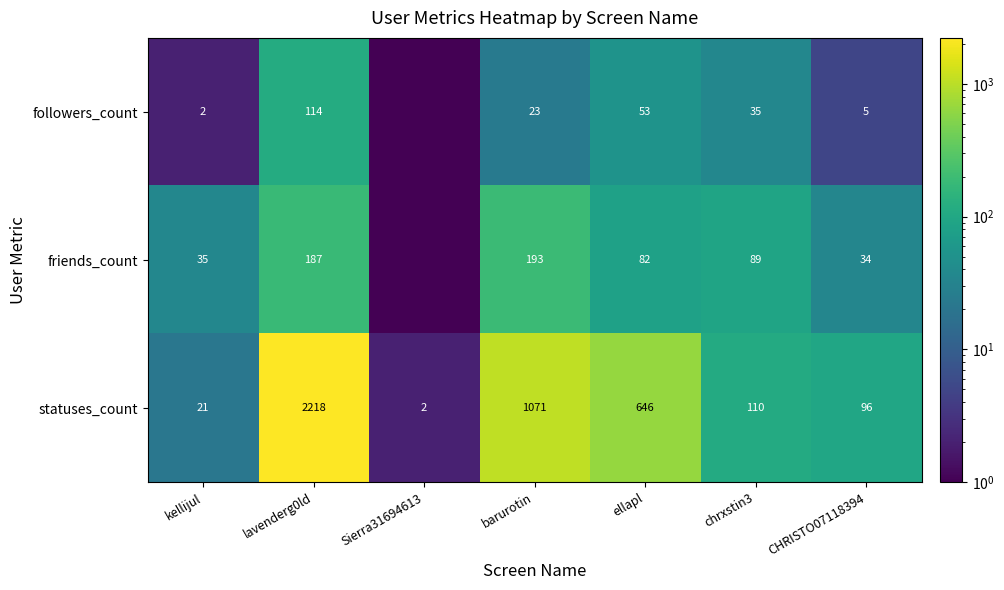

At chrxstin3, list the series in order from largest to smallest.

statuses_count, friends_count, followers_count